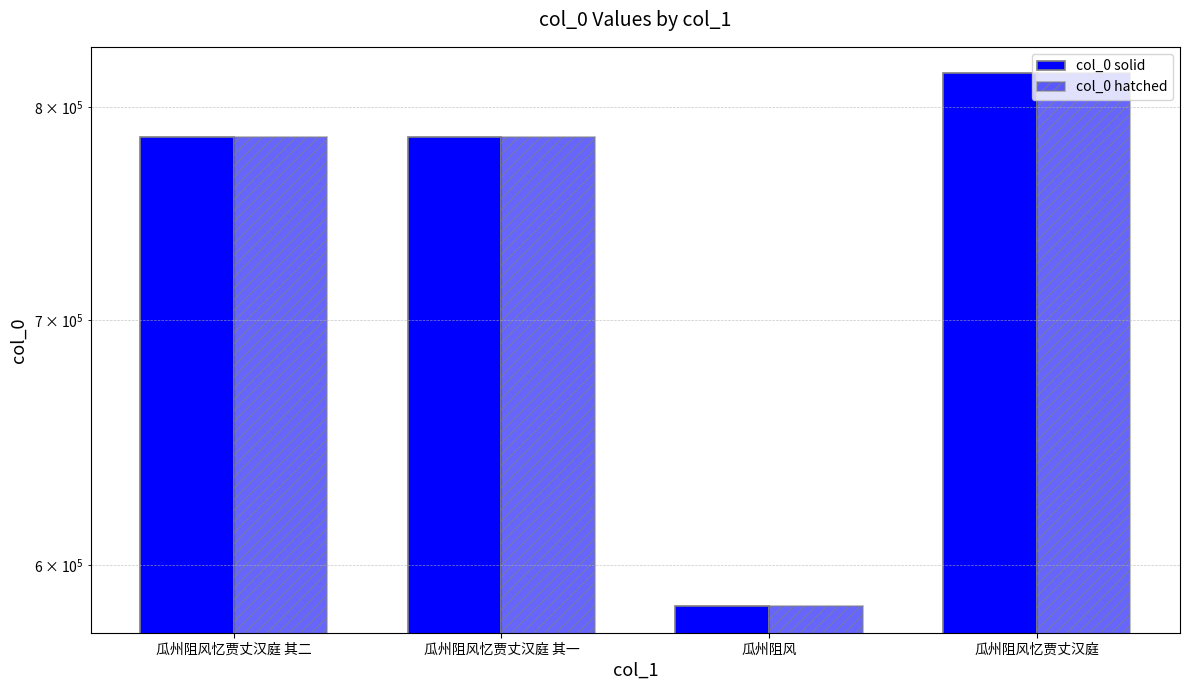

Is the value of col_0 hatched at 瓜州阻风忆贾丈汉庭 greater than the value of col_0 solid at 瓜州阻风忆贾丈汉庭?

No